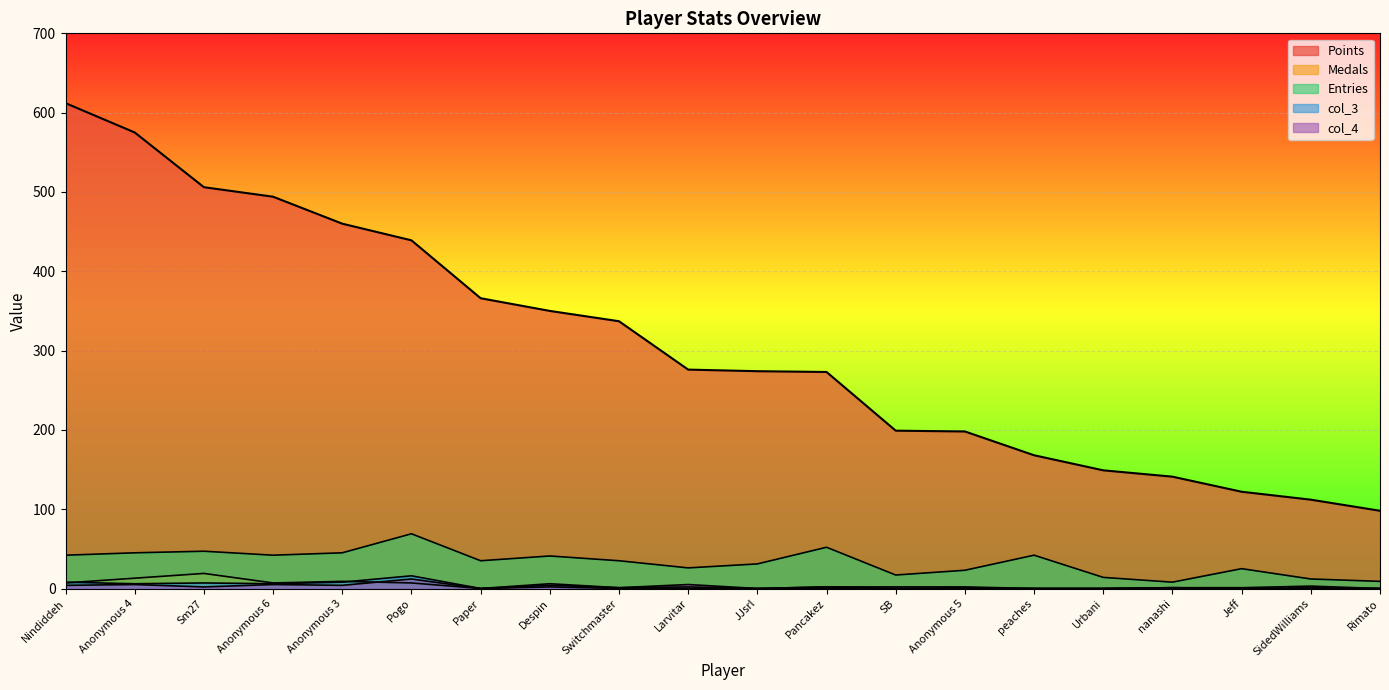

Which series has the largest total across all categories?

Points